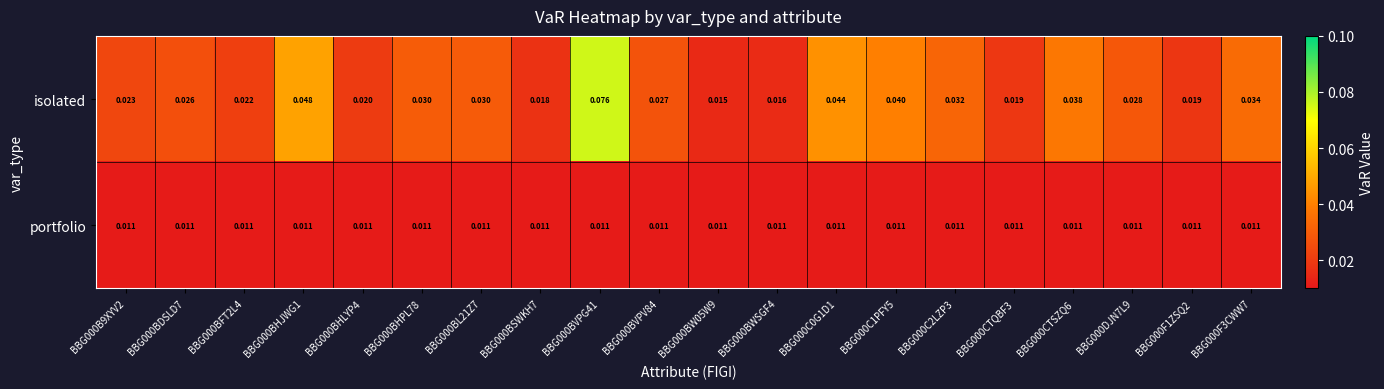

How many data points does each series have?

20